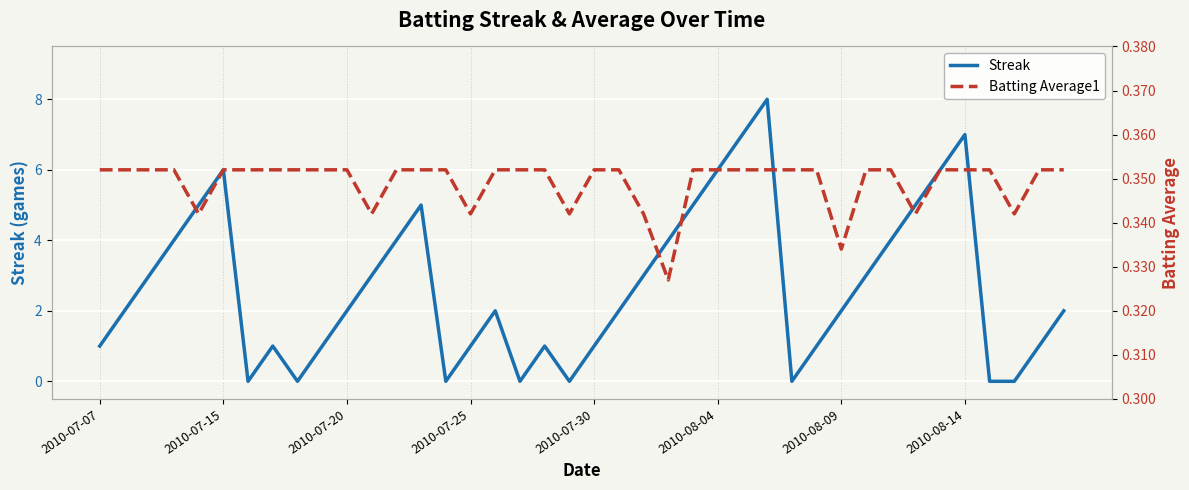

At 14, list the series in order from smallest to largest.

Streak, Batting Average1